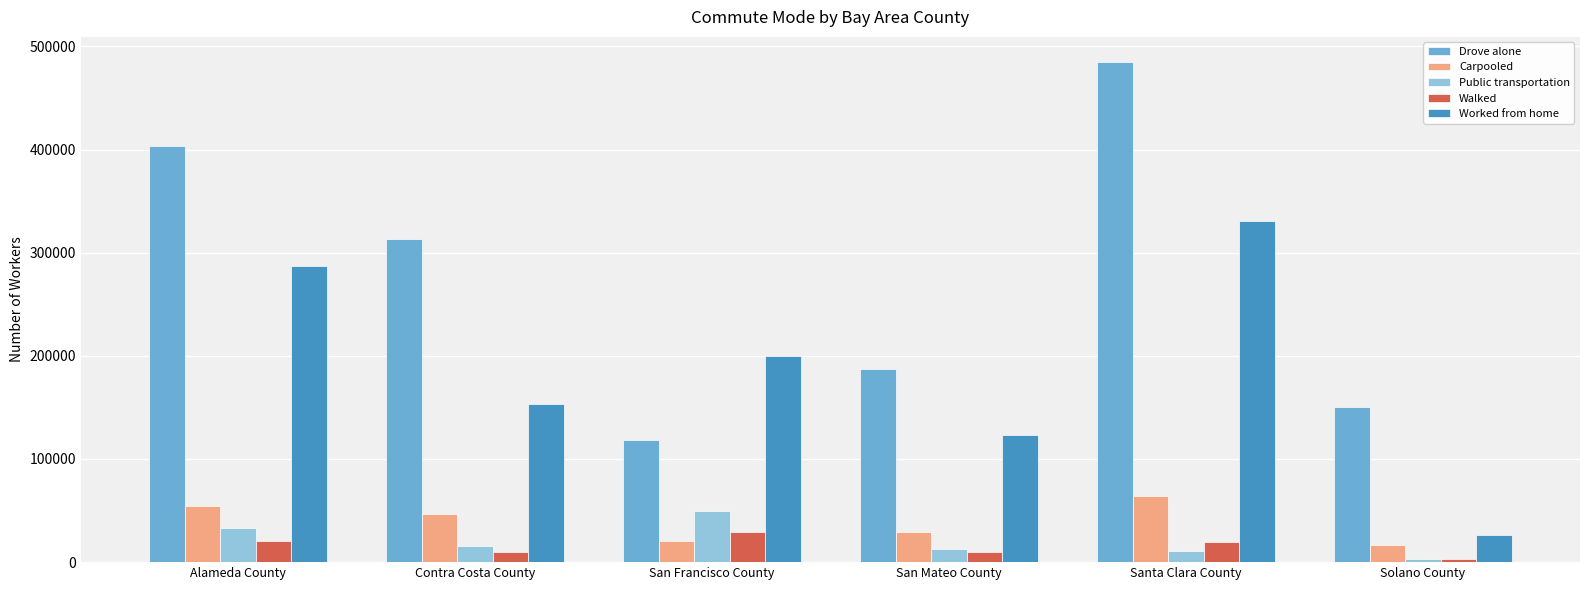

What is the minimum value for Carpooled?

16838